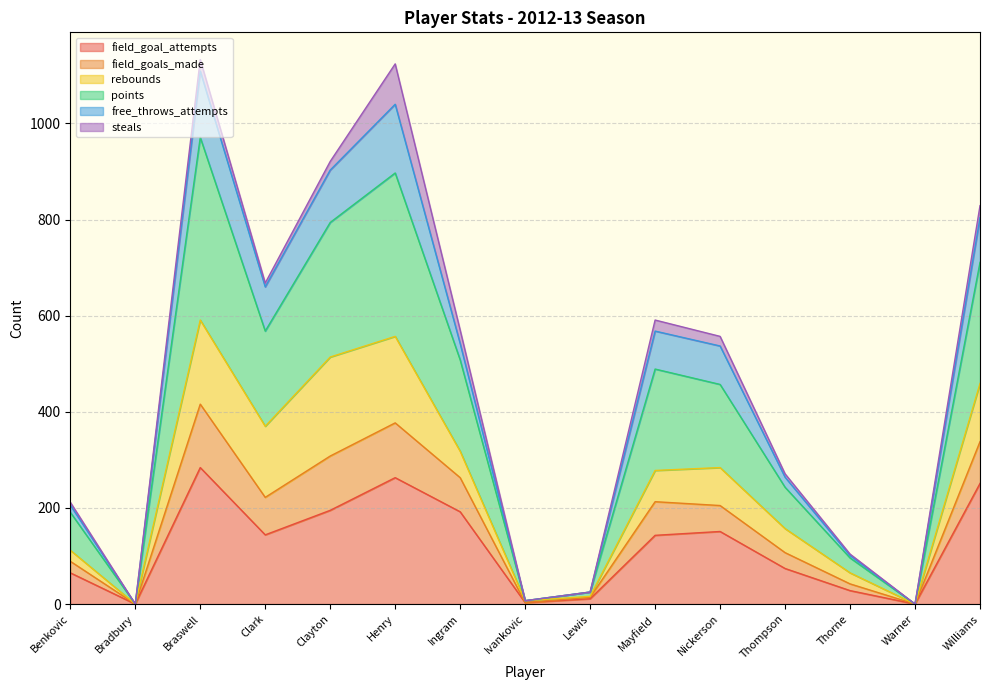

Between Ivankovic and Warner, which is larger?

Ivankovic